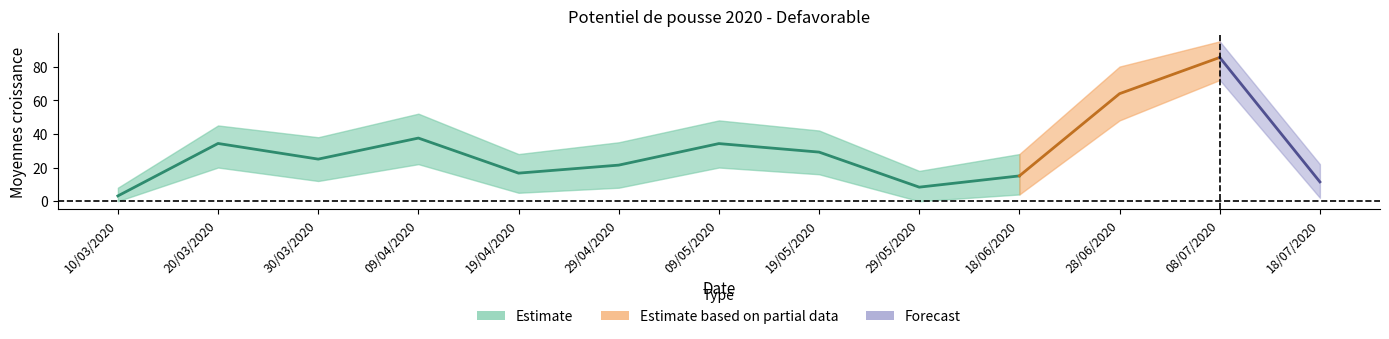

Rank the categories by Defavorable value from lowest to highest.

10/03/2020, 29/05/2020, 18/07/2020, 18/06/2020, 19/04/2020, 29/04/2020, 30/03/2020, 19/05/2020, 09/05/2020, 20/03/2020, 09/04/2020, 28/06/2020, 08/07/2020